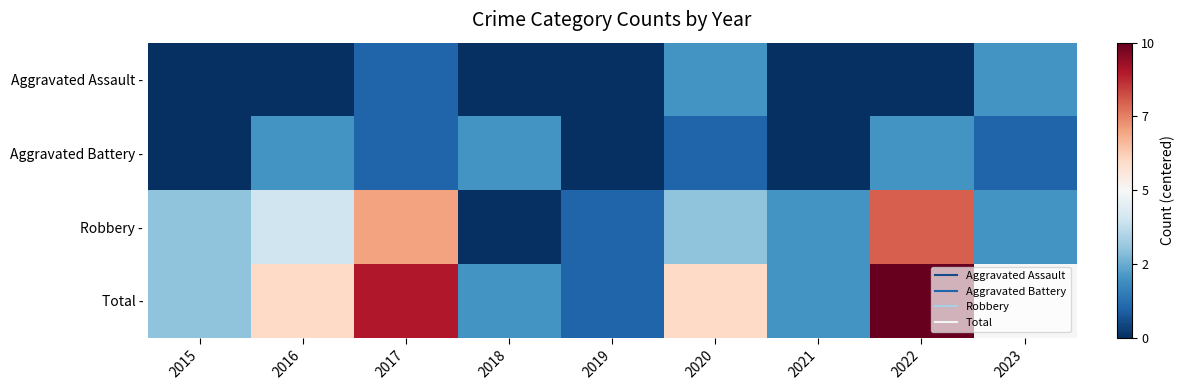

How many series are shown in this chart?

4